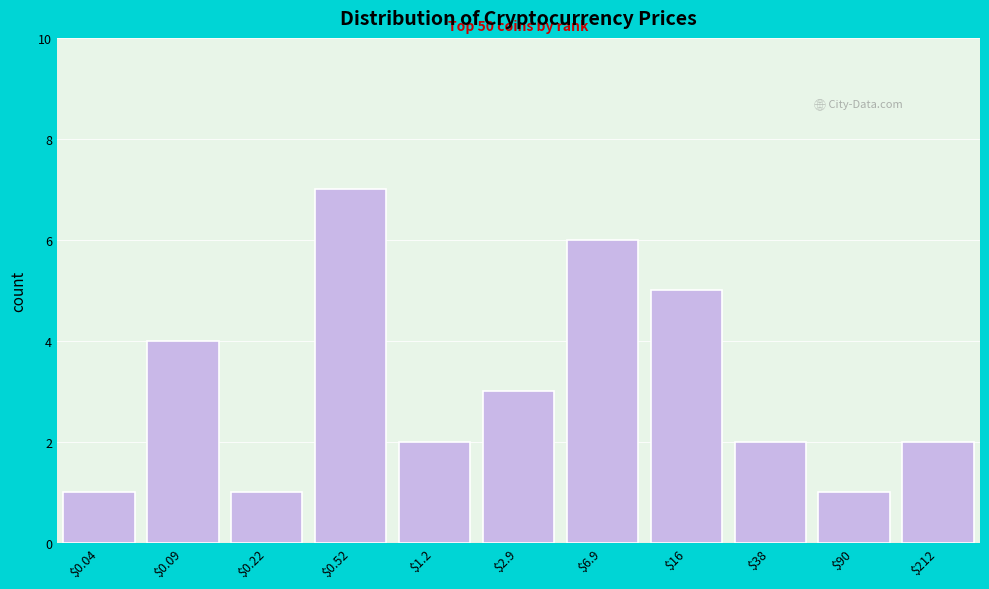

Reading right to left, what are all the values shown in this chart?

2	1	2	5	6	3	2	7	1	4	1